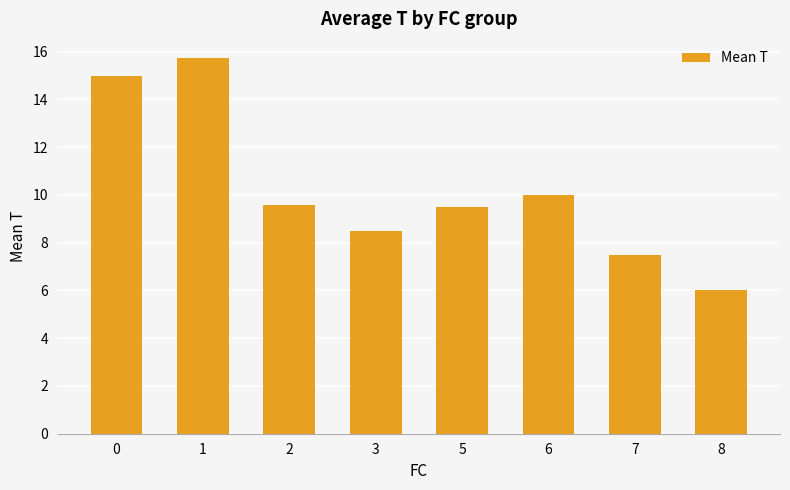

How many data points are above 9?

5